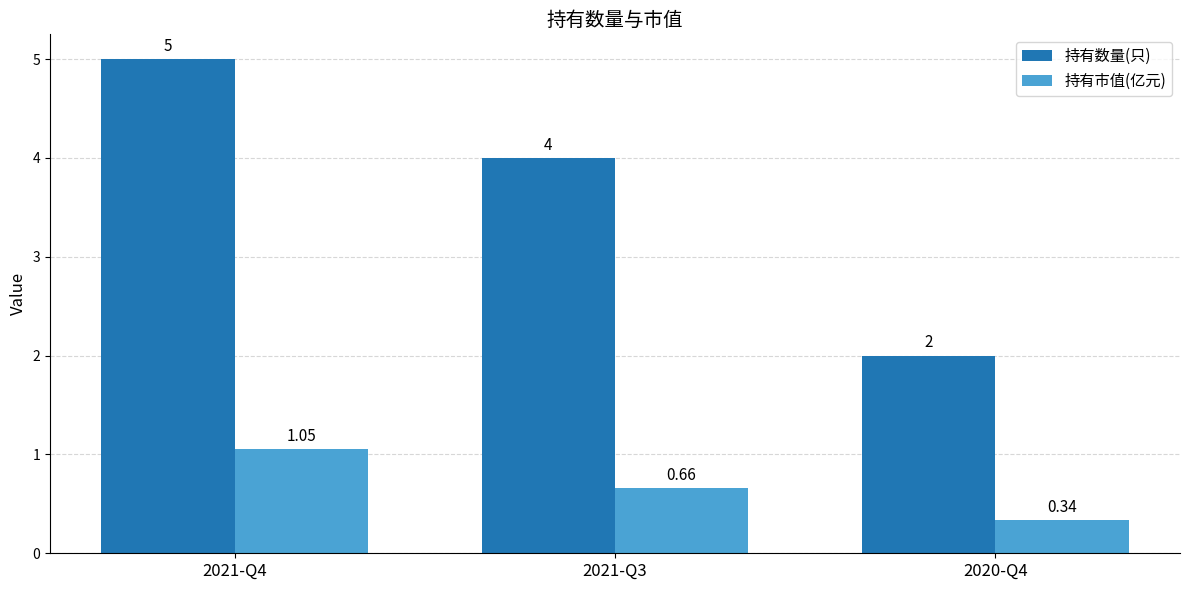

What is the sum of all 持有数量(只) values?

11.0